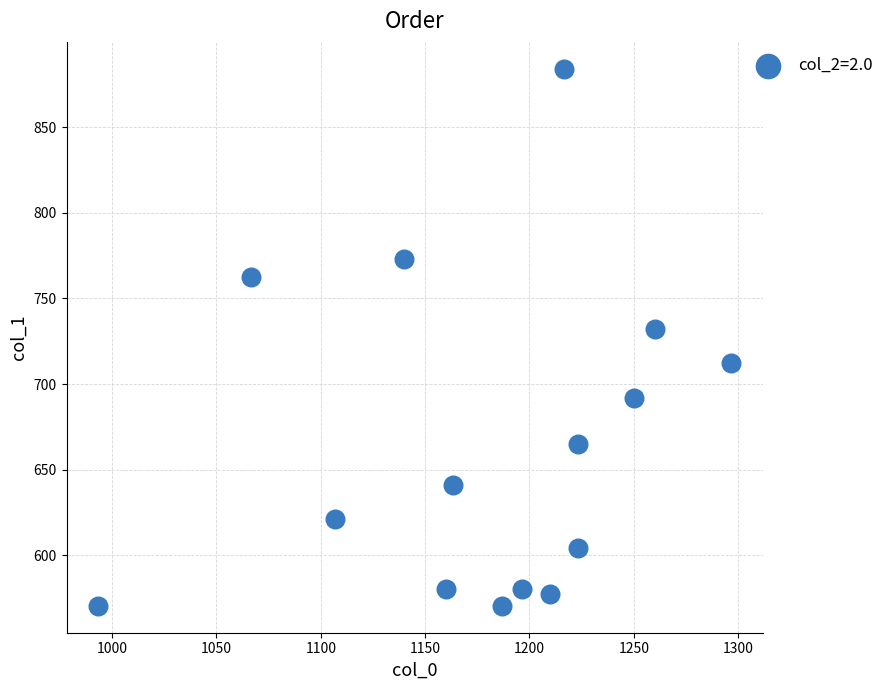

What is the range of X values (max minus min)?

303.3